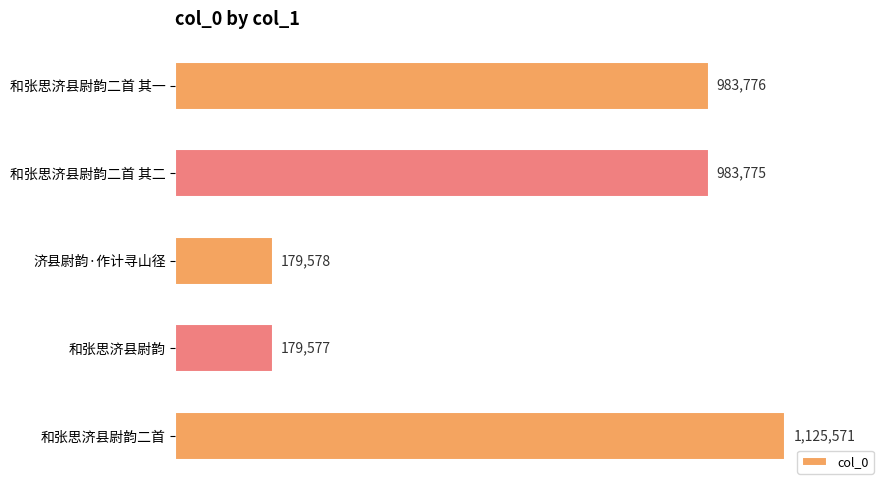

List the labels in order of value, smallest first.

和张思济县尉韵, 济县尉韵·作计寻山径, 和张思济县尉韵二首 其二, 和张思济县尉韵二首 其一, 和张思济县尉韵二首